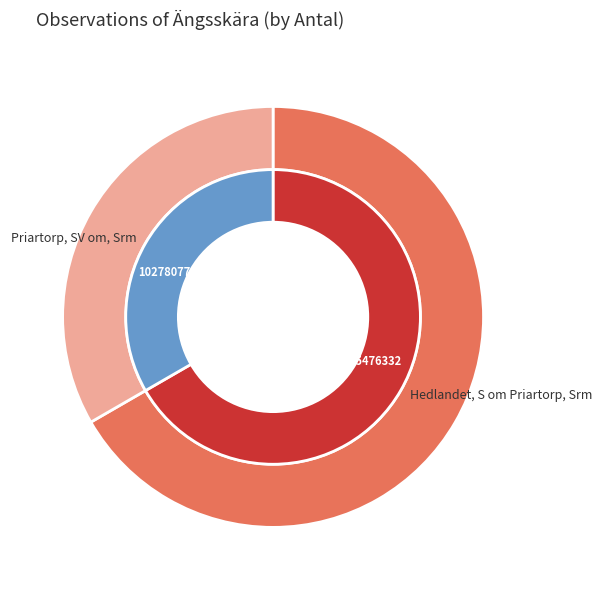

Which slice represents more than half of the pie?

55476332